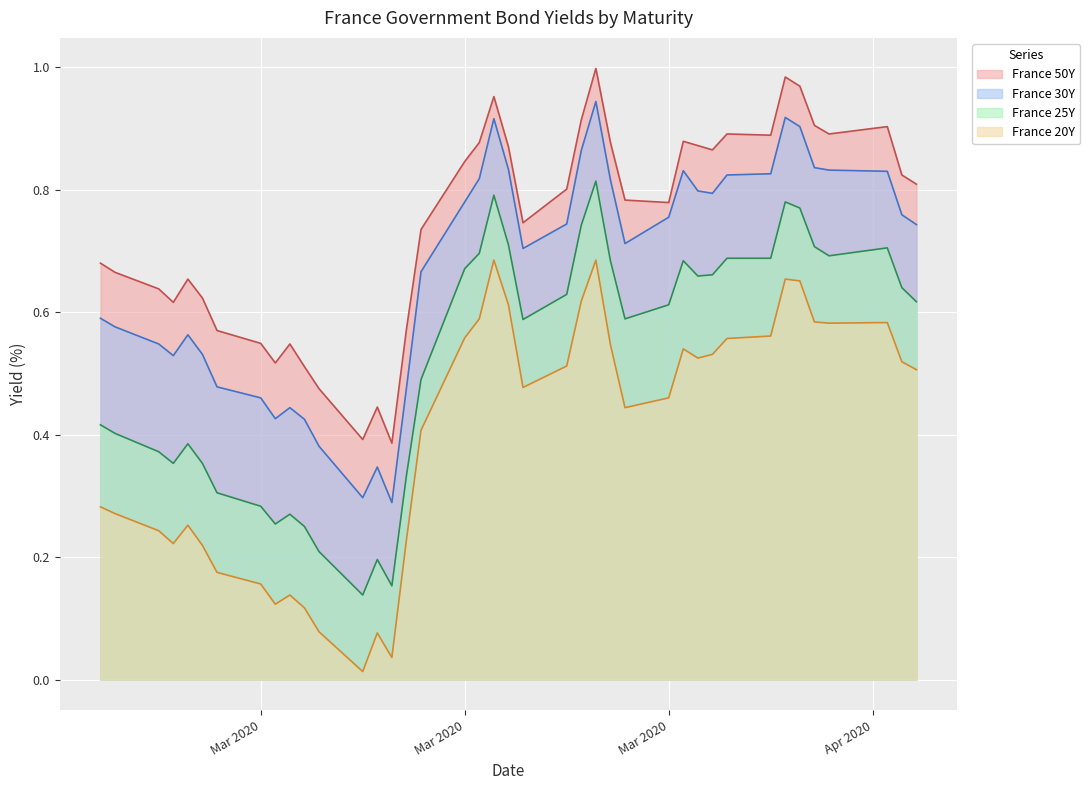

Does the chart display data point markers on the line(s)?

No